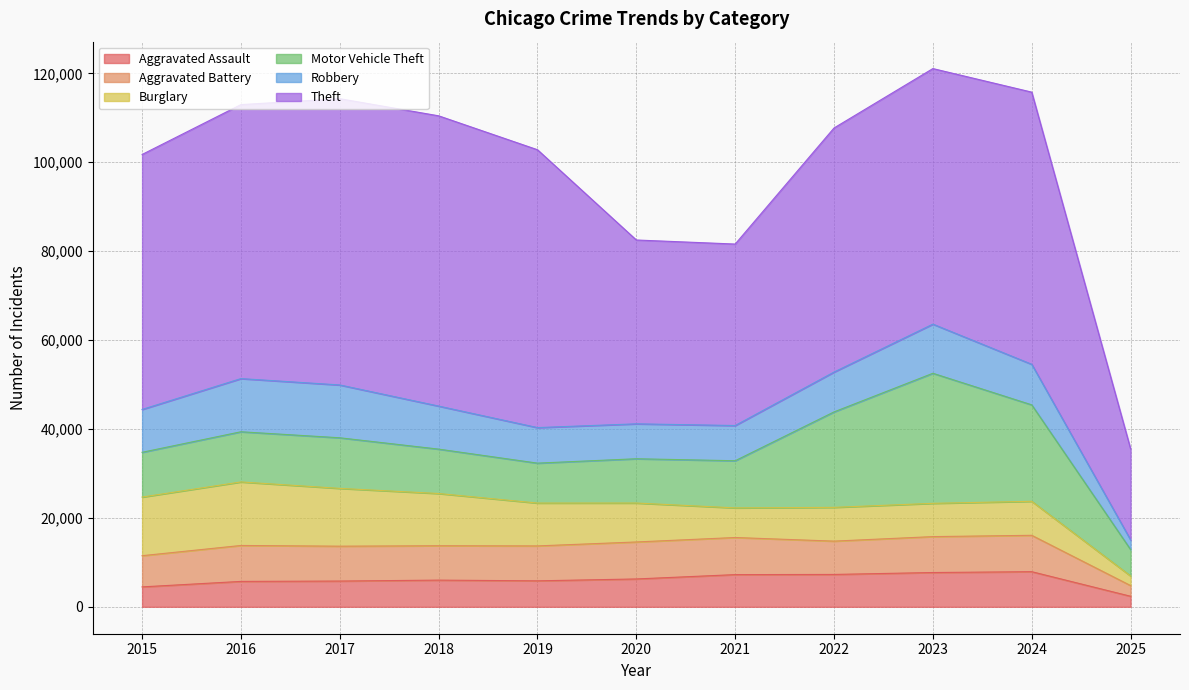

Which series has the largest range (max minus min)?

Theft